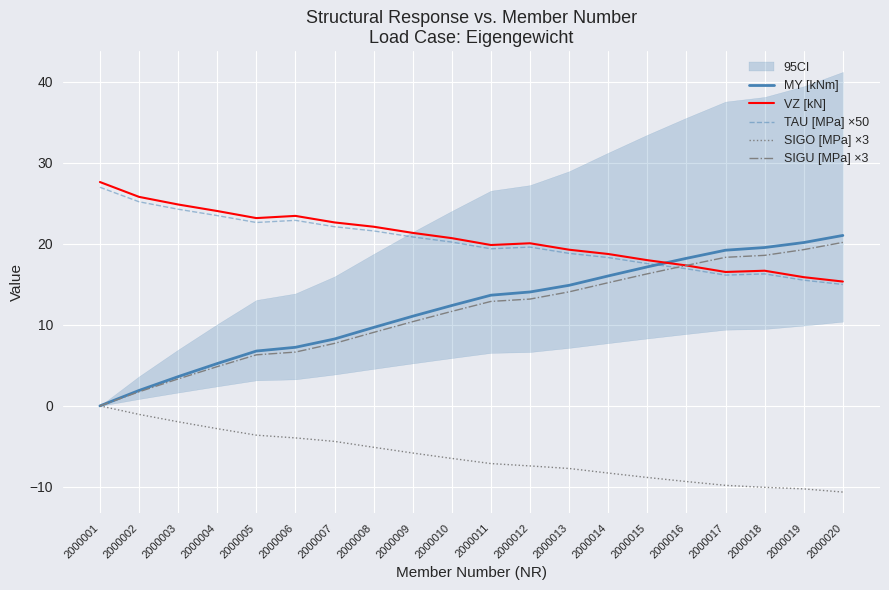

Which label corresponds to the largest value in the chart?

2000001